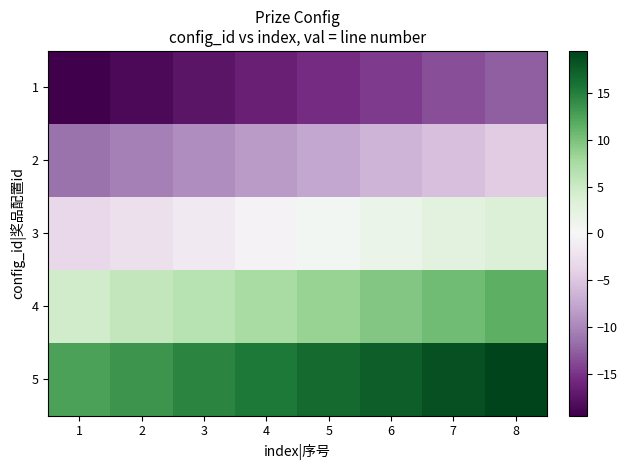

Rank the series by their average value, from lowest to highest.

1, 2, 3, 4, 5